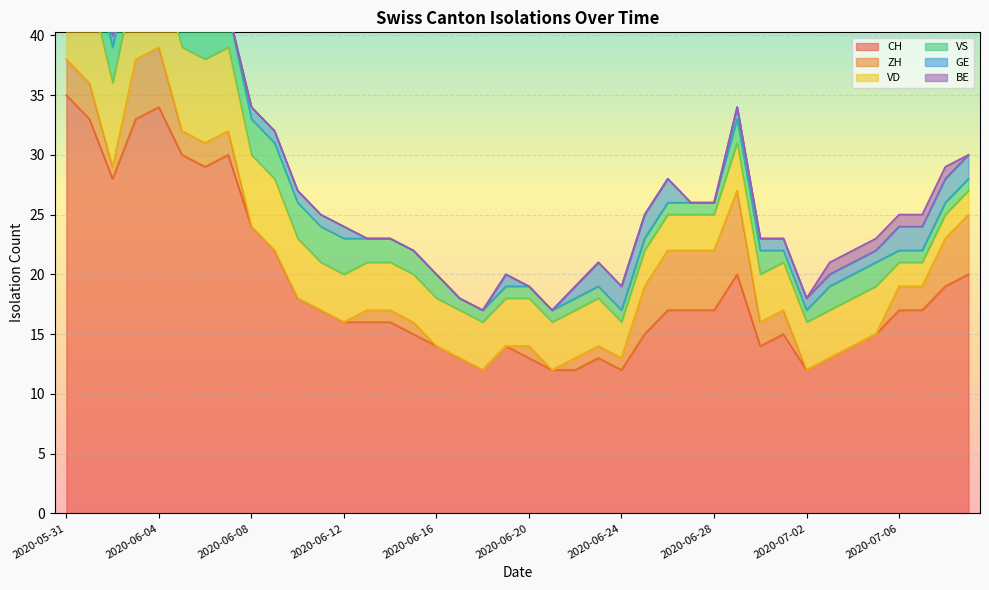

How many values in the VS series are below 2?

18